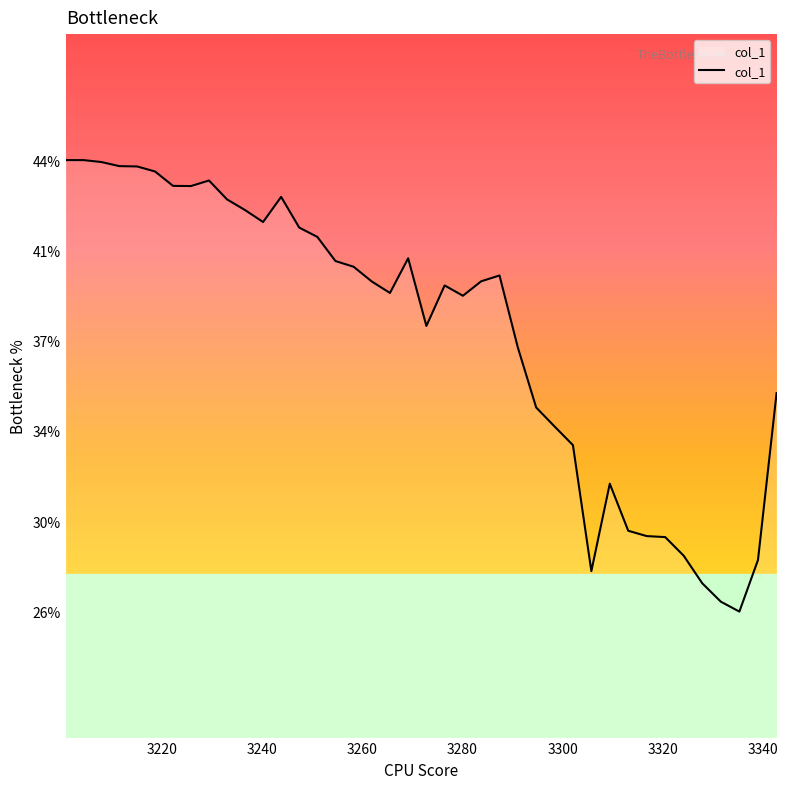

Is this an area chart (filled region under the line)?

Yes